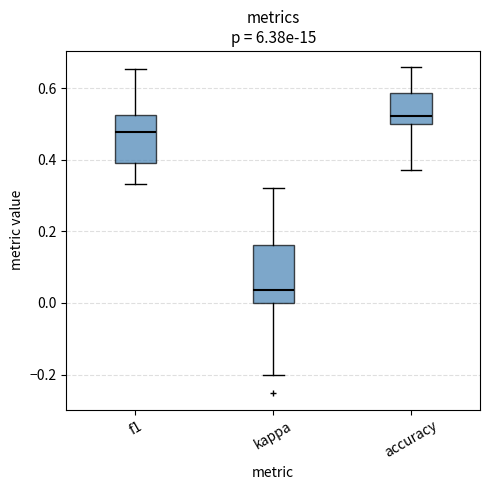

Reading left to right, read every box against the y-axis: the position of its median line, the range the box covers, and the ends of its whiskers. The values are not printed on the chart, so give them approximately, as read against the axis.

f1: median 0.48, box 0.40 to 0.52, whiskers 0.34 to 0.66
kappa: median 0.04, box 0.00 to 0.16, whiskers -0.20 to 0.32
accuracy: median 0.52, box 0.50 to 0.58, whiskers 0.38 to 0.66